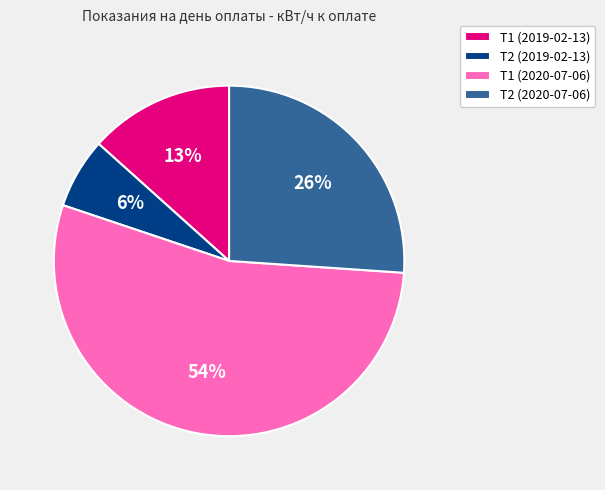

Approximately how many times larger is the value at Т2 (2020-07-06) compared to Т1 (2020-07-06)?

0.5